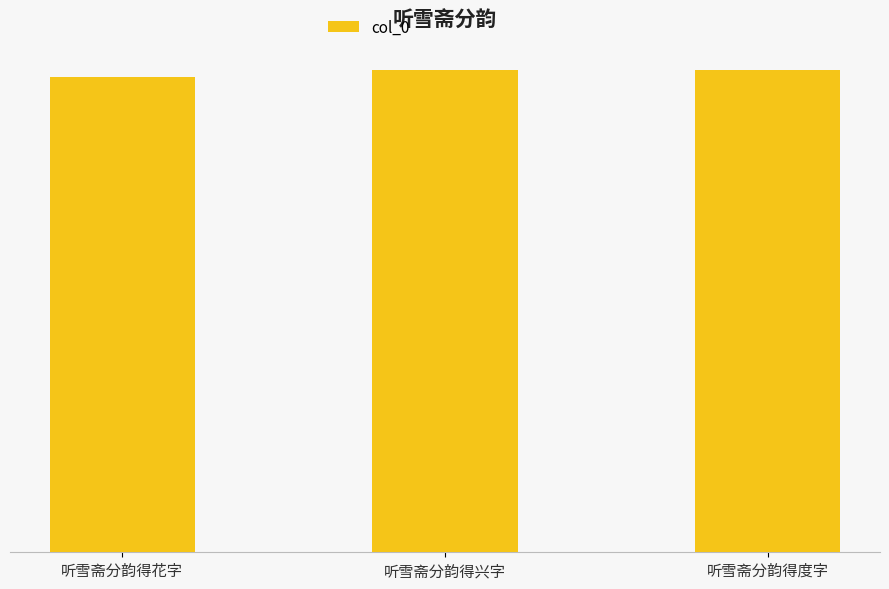

How many bars are there in total?

3